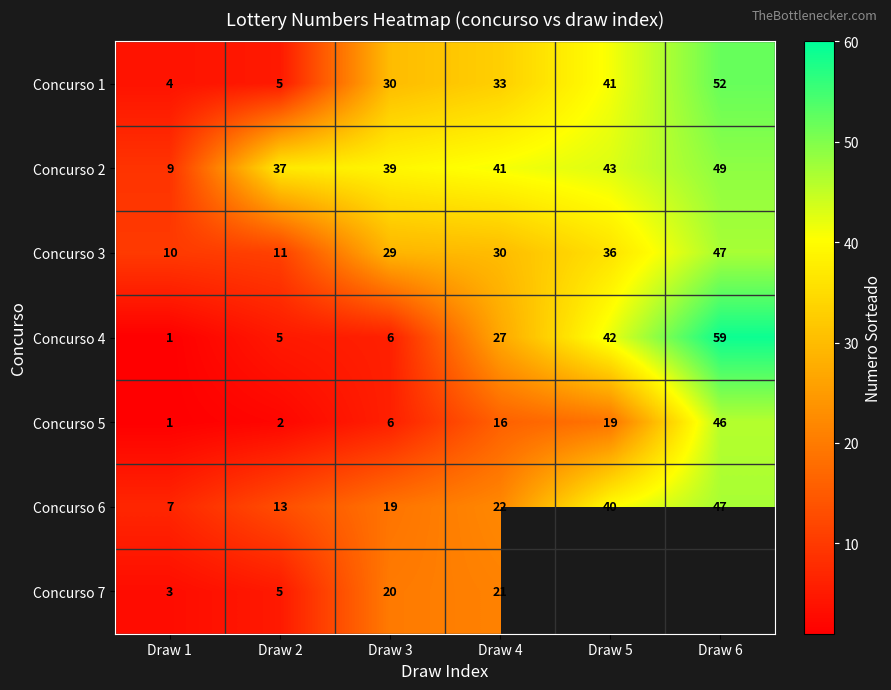

What is the spread (max minus min) of values at Draw 4?

25